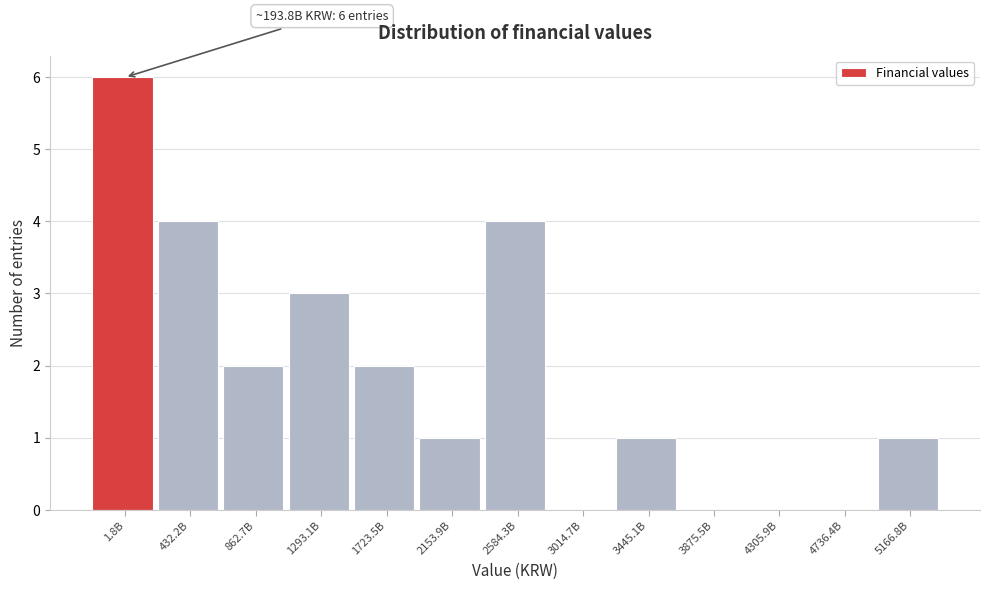

Reading left to right, what are all the values shown in this chart?

1.8B=6	432.2B=4	862.7B=2	1293.1B=3	1723.5B=2	2153.9B=1	2584.3B=4	3014.7B=0	3445.1B=1	3875.5B=0	4305.9B=0	4736.4B=0	5166.8B=1